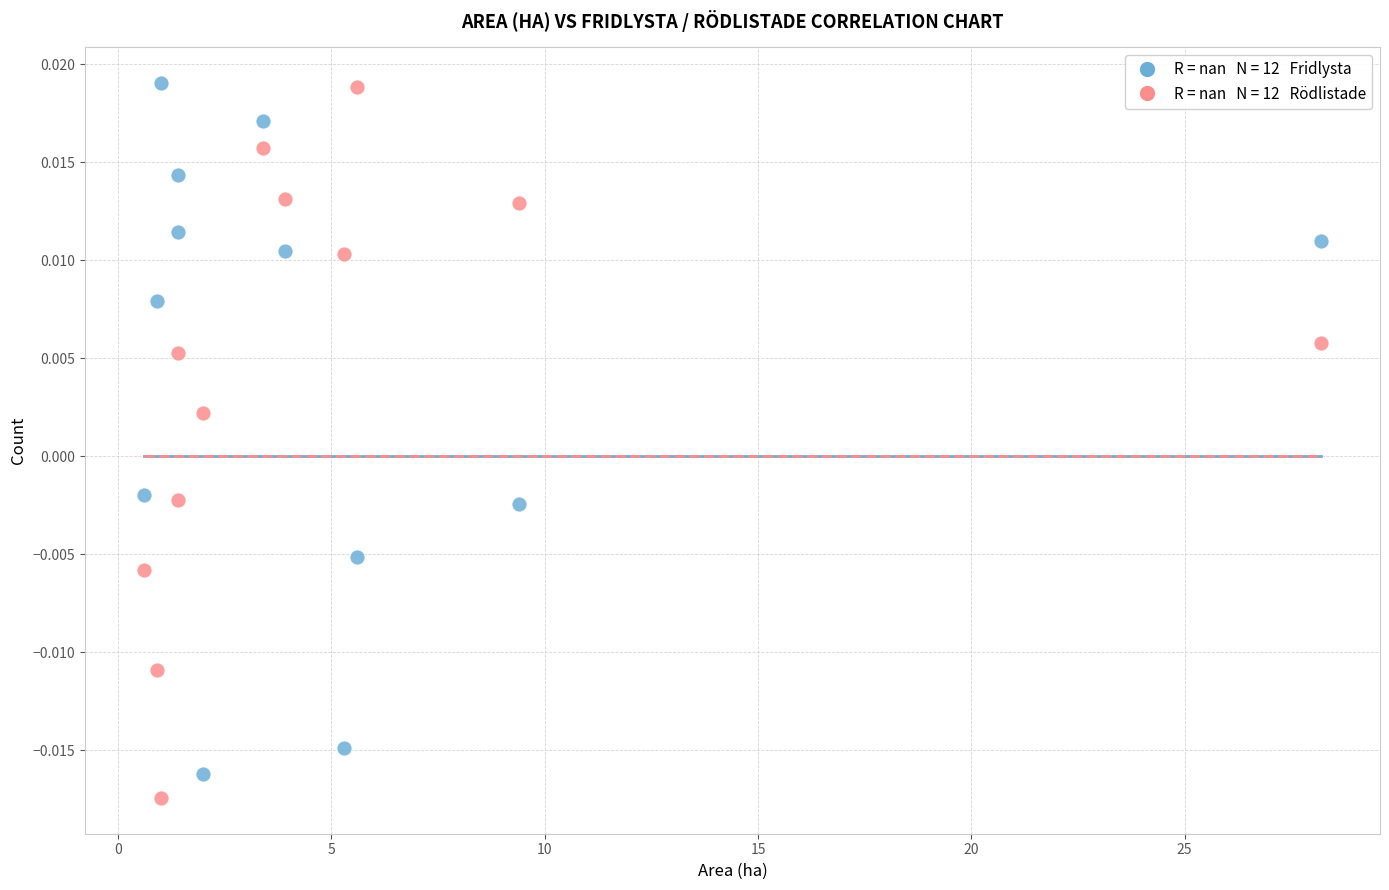

Across all data points, what is the range of X values (max minus min)?

27.6